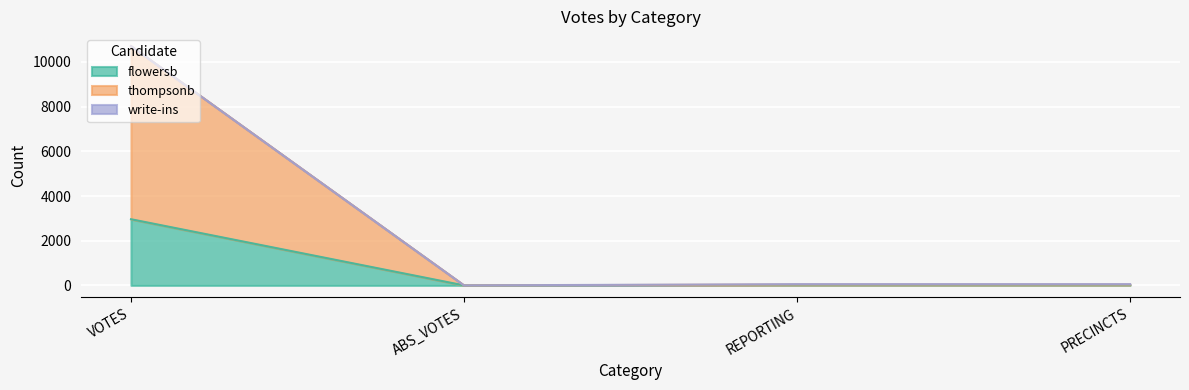

Which series changed the most between ABS_VOTES and REPORTING?

thompsonb